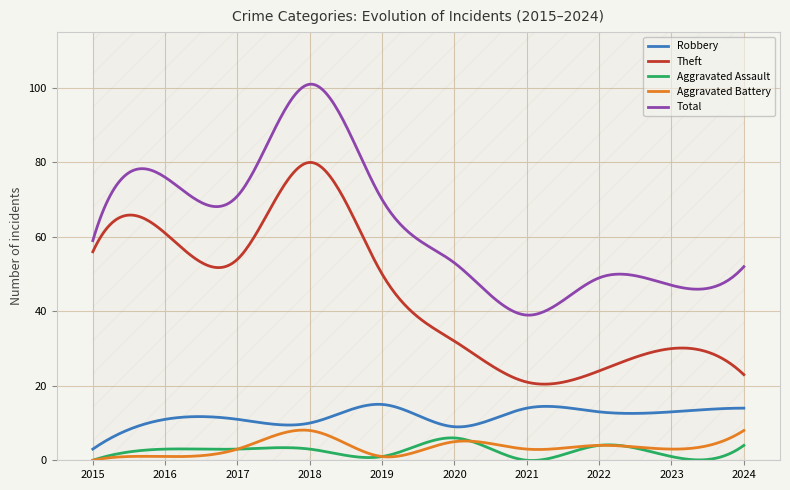

True or false: Aggravated Assault has more than 0 points higher than both neighbors.

True